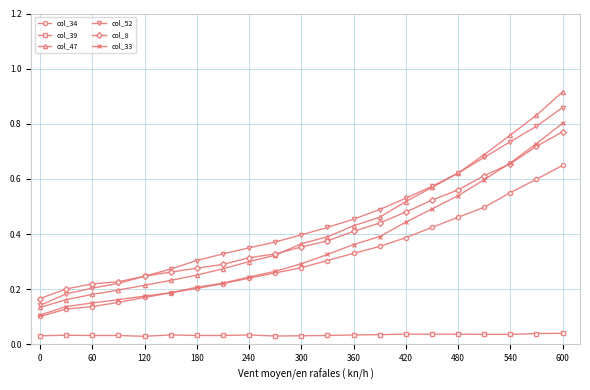

Which series has the widest spread of values?

col_47